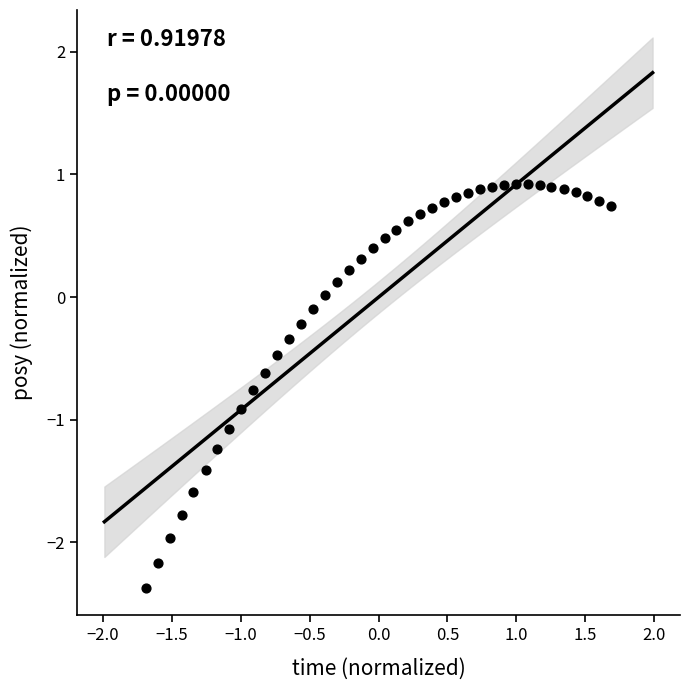

What is the range of Y values (max minus min)?

3.3